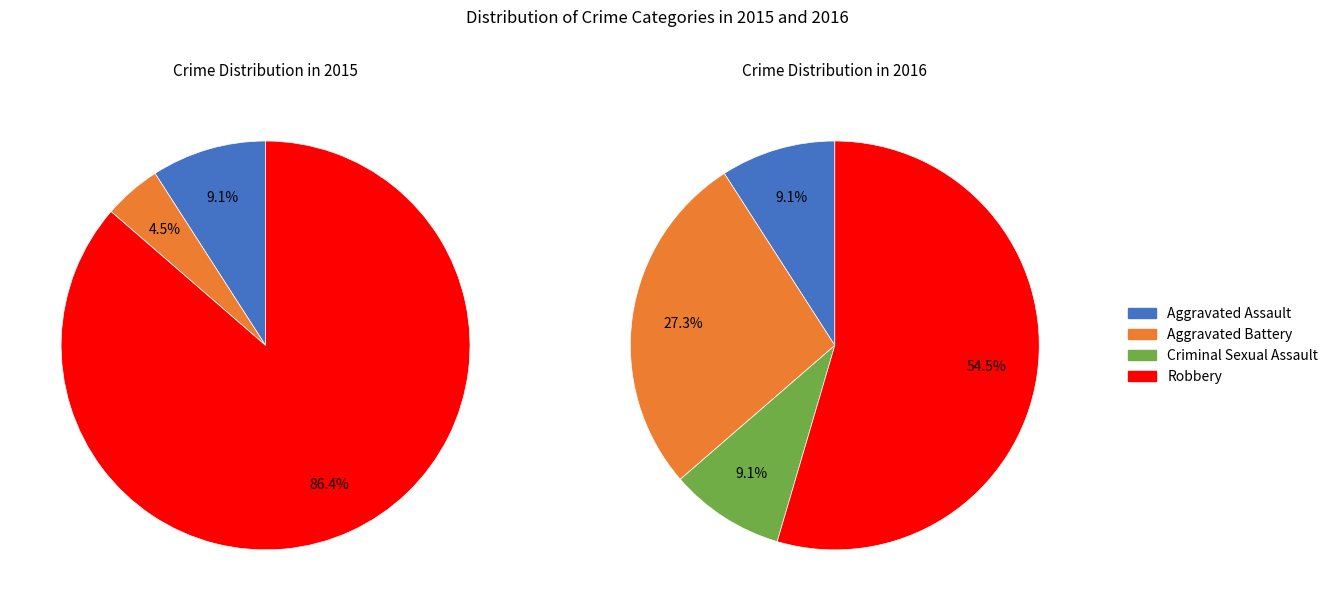

Which has a higher value, Aggravated Battery or Aggravated Assault?

Aggravated Assault